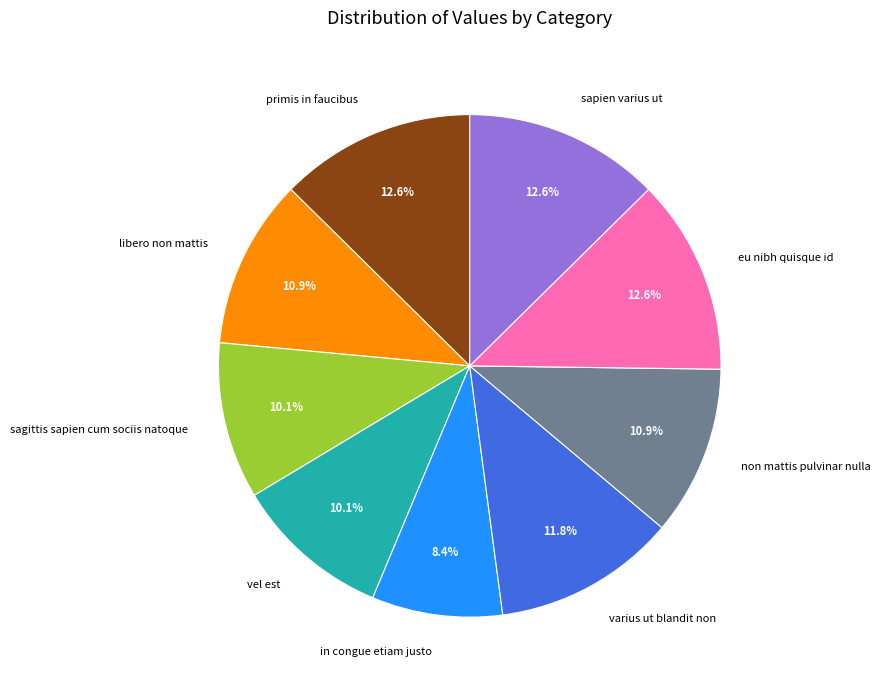

How many slices are in this pie chart?

9